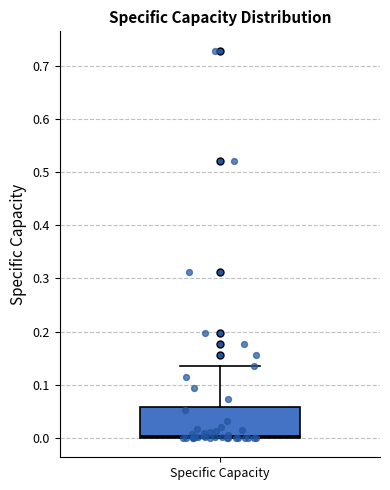

Where is the lower edge of the box for Specific Capacity on the y-axis? The values are not printed on the chart, so give them approximately, as read against the axis.

0.00